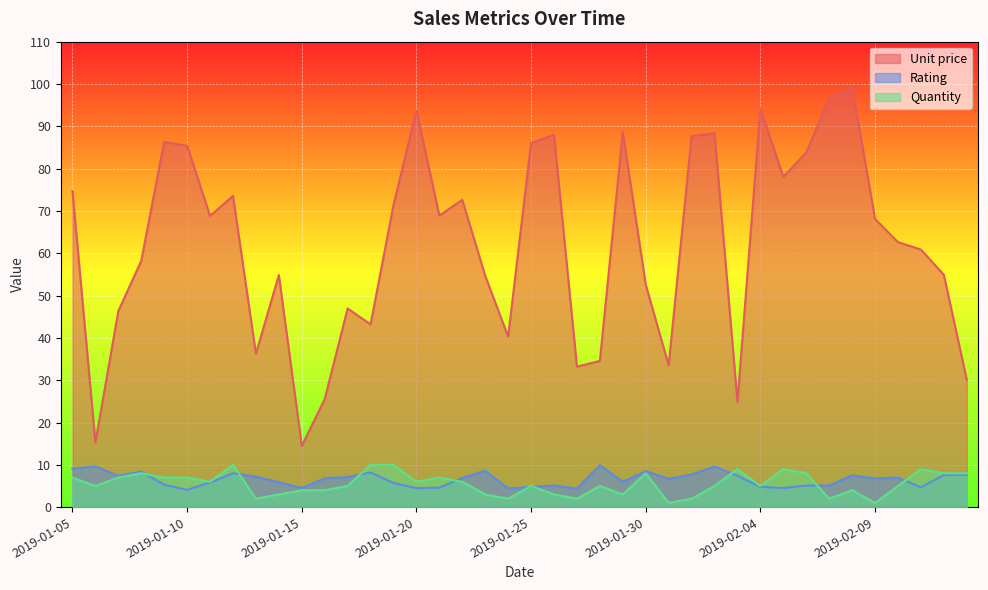

Which series changed the most between 2019-01-15 and 2019-01-29?

Unit price